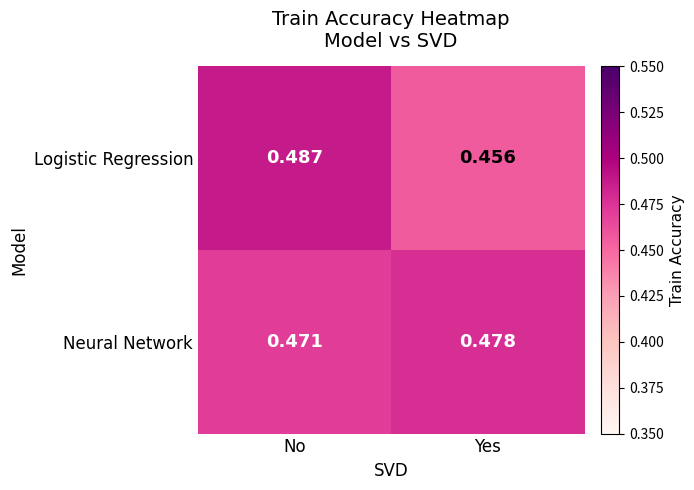

How many categories are shown in the chart?

2